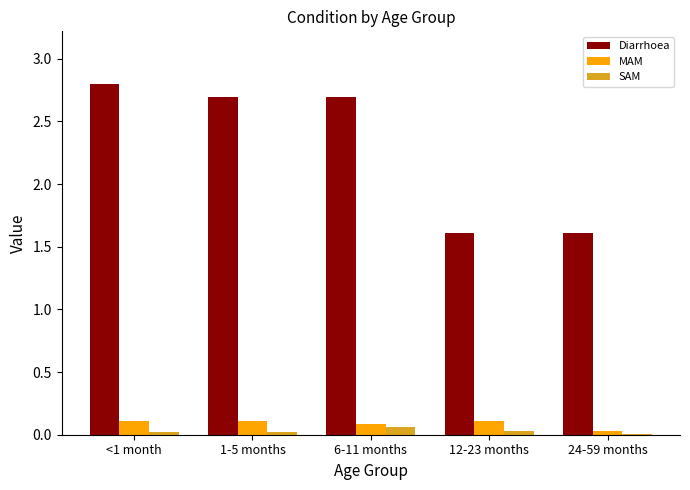

Is the value of MAM at 1-5 months greater than the value of SAM at 1-5 months?

Yes